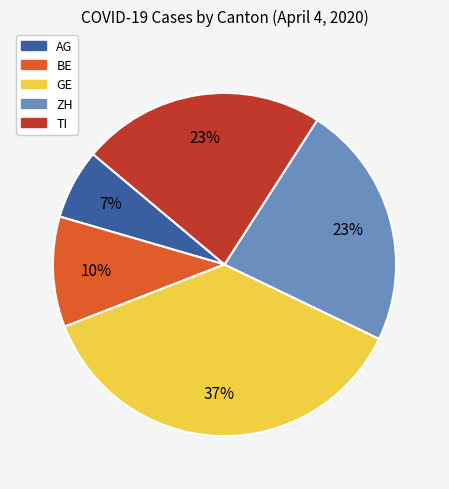

Is the sum of AG and GE greater than half?

No